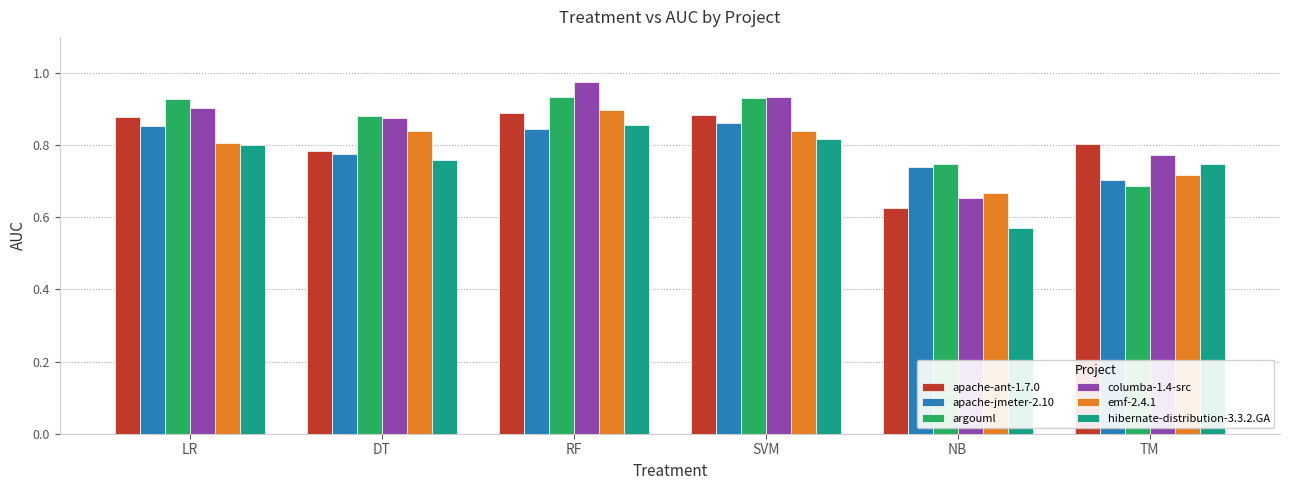

At which label does columba-1.4-src reach its minimum?

NB